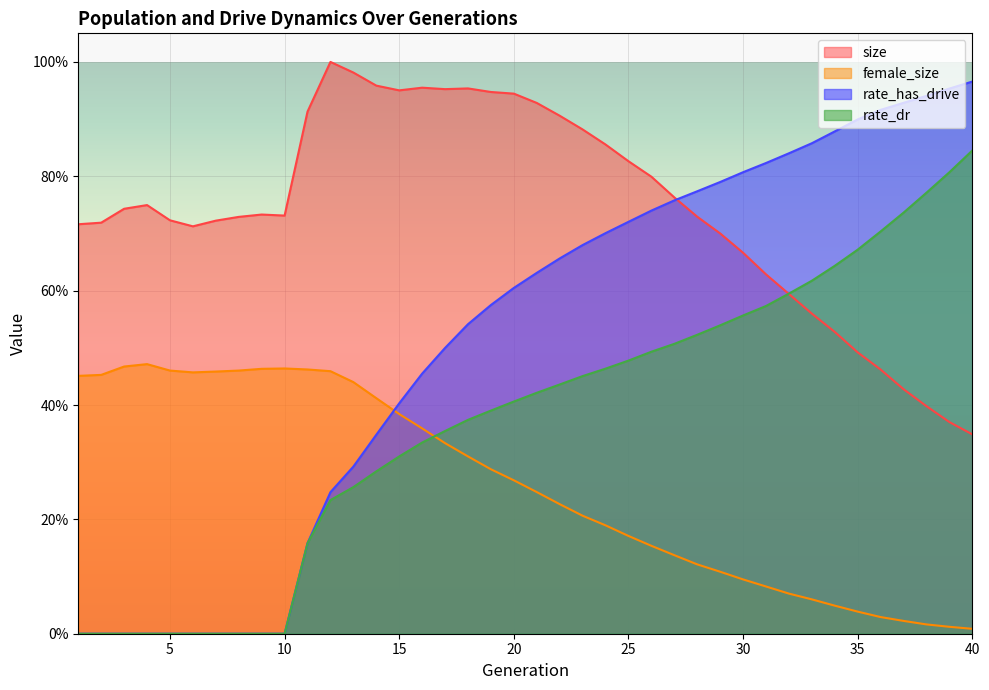

Which series has the widest spread of values?

rate_has_drive